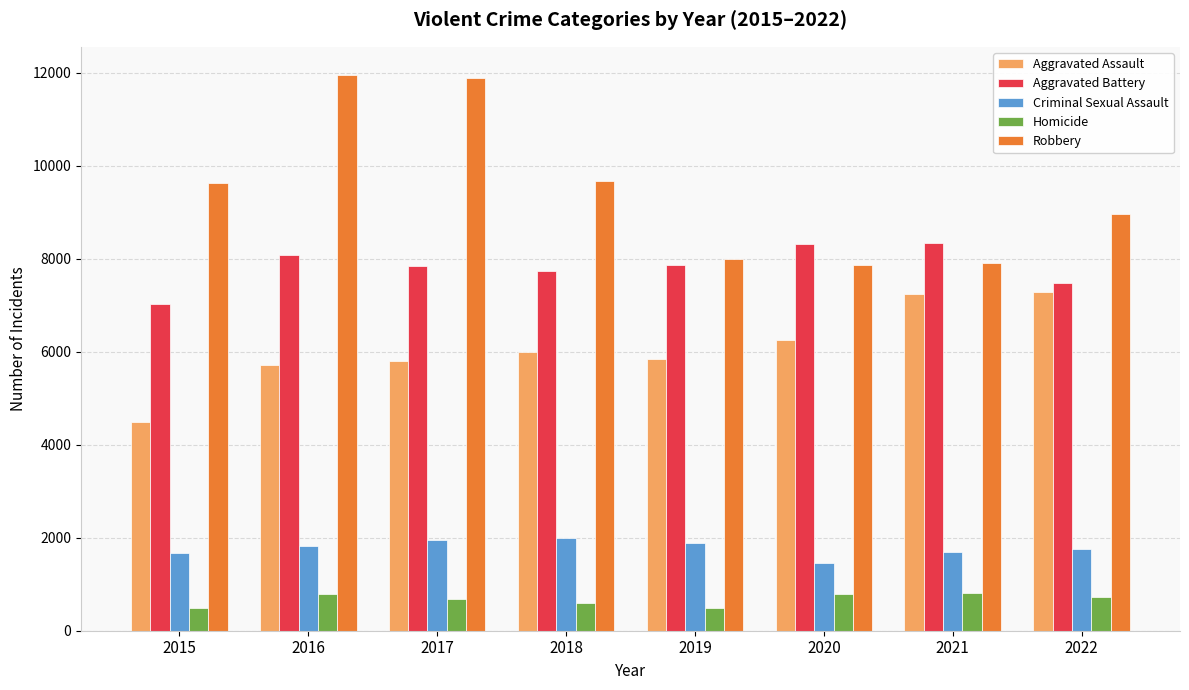

The Criminal Sexual Assault series shows 1886 at 2019. True or false?

True